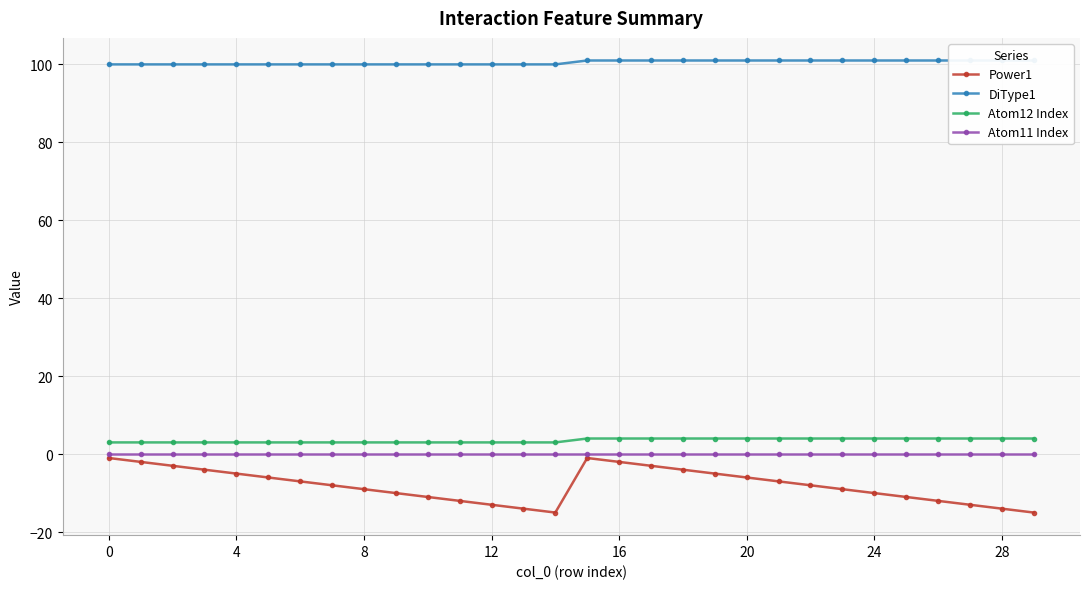

True or false: Power1 has a value of -17 at 25.

False